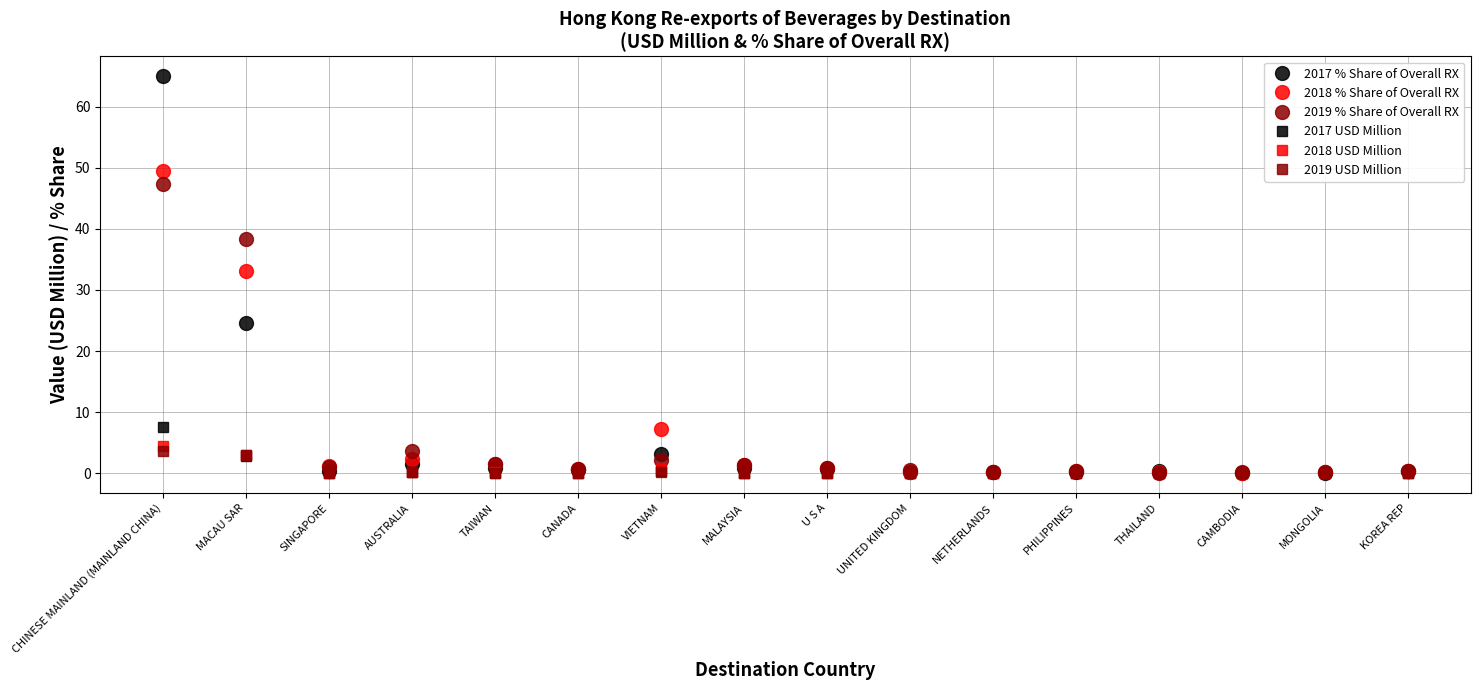

What is the label of the 1st point from the right?

KOREA REP